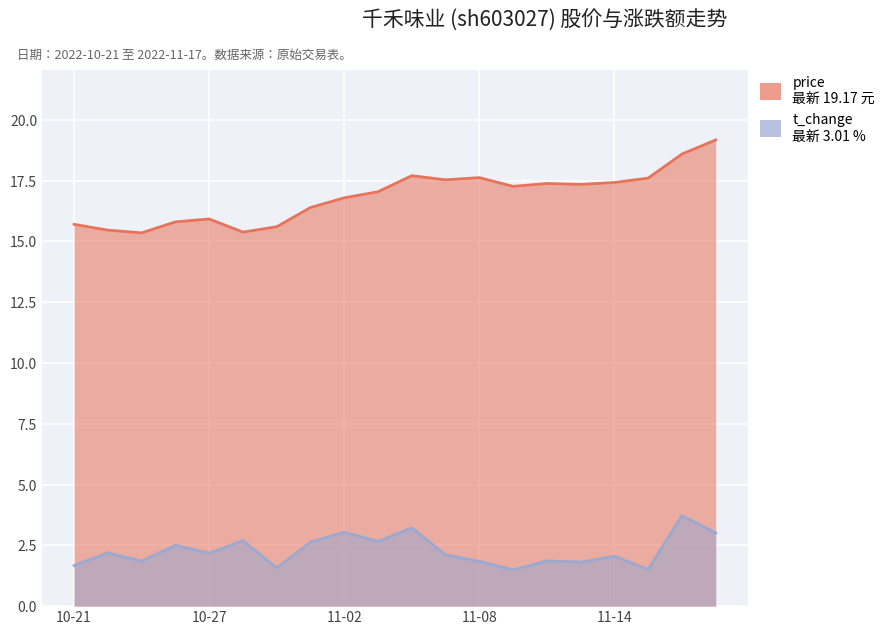

Rank the series at 11-02 from lowest to highest value.

t_change_line, price_line